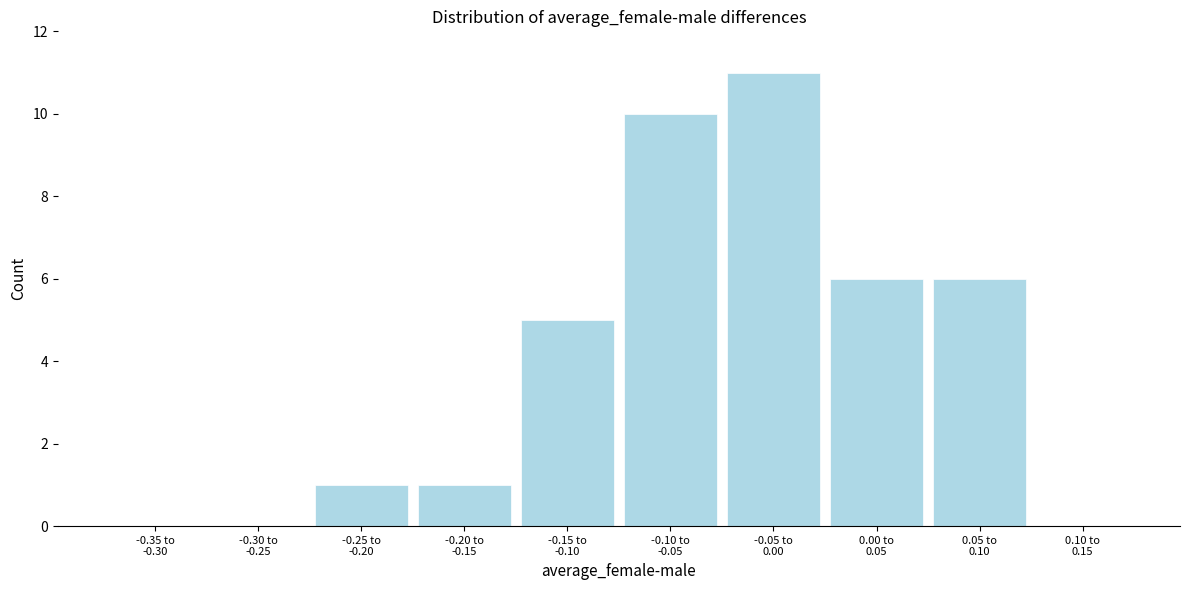

What is the sum of all values?

40